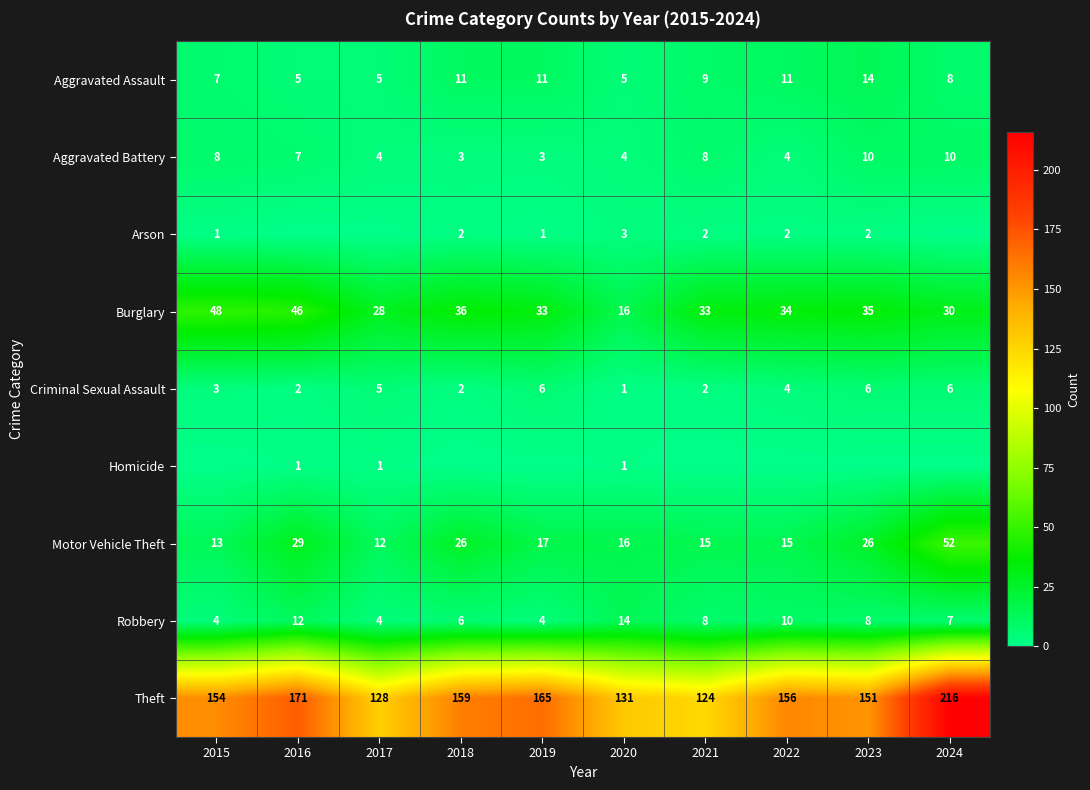

What is the sum of the Burglary values at 2022 and 2018?

70